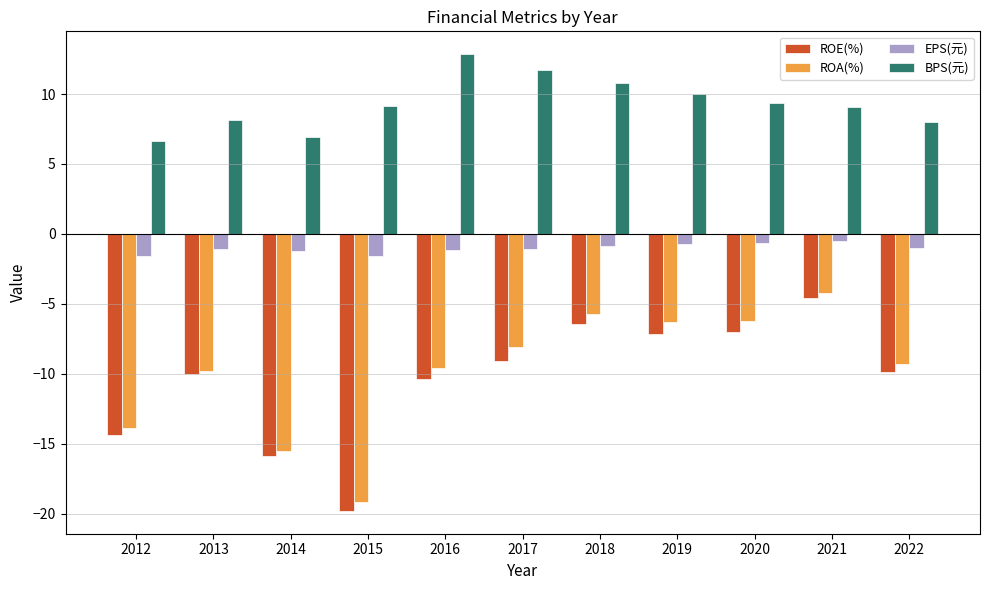

The ROA(%) series shows -9.3 at 2022. True or false?

True